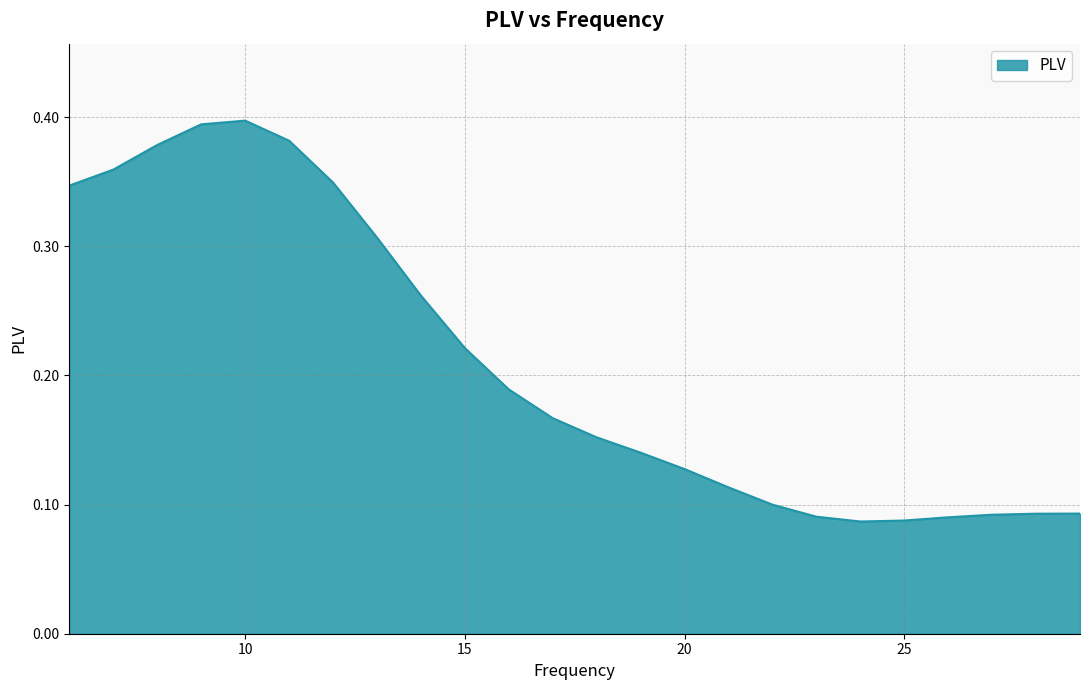

Does the chart have visible grid lines?

Yes